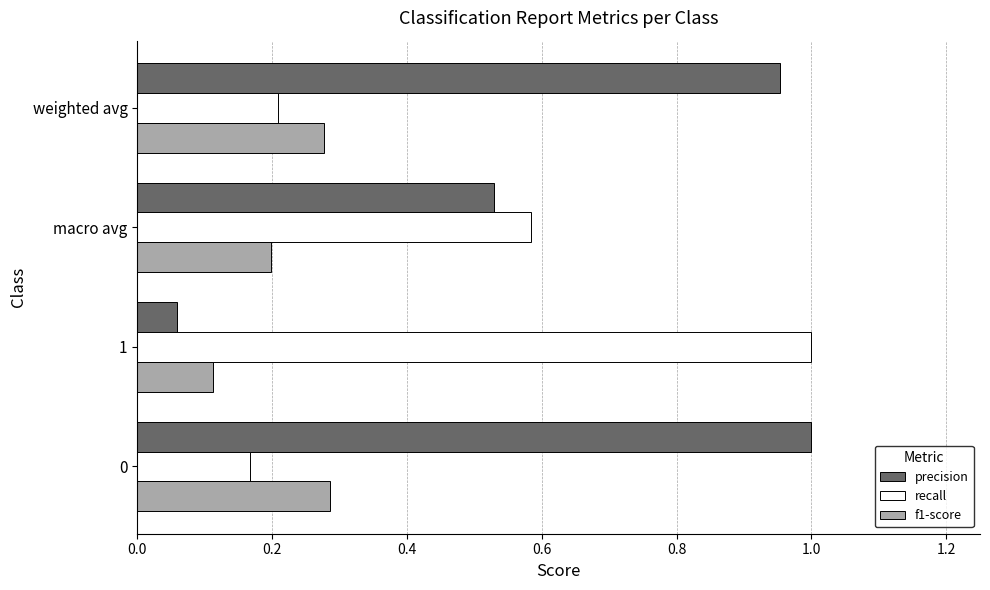

List the series in order of their overall mean, lowest first.

f1-score, recall, precision